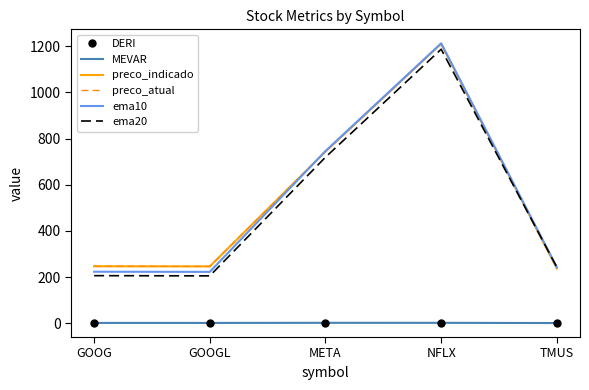

List the series in order of their peak value, lowest first.

MEVAR, DERI, ema20, preco_indicado, preco_atual, ema10